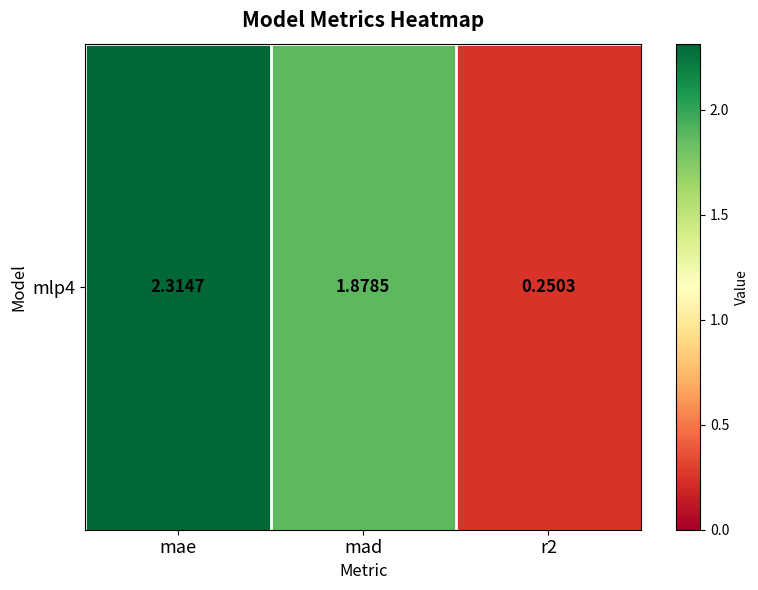

What is the minimum value shown in the chart?

0.3